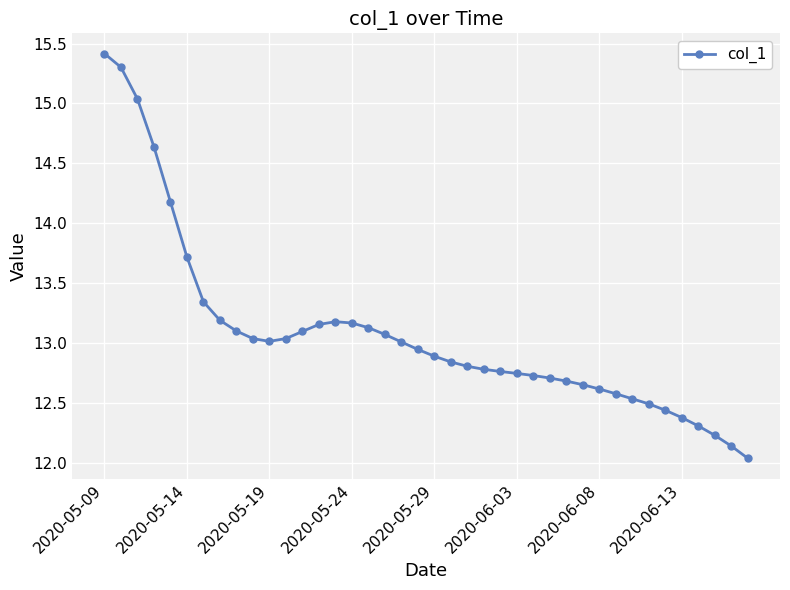

What is the difference between the maximum and second lowest values?

3.3